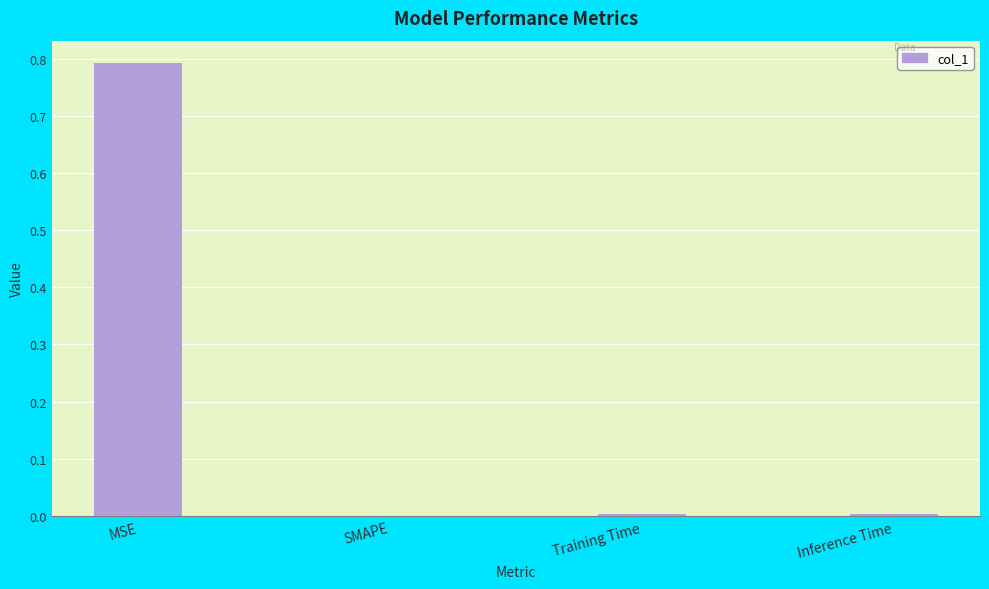

Between SMAPE and MSE, which is larger?

MSE